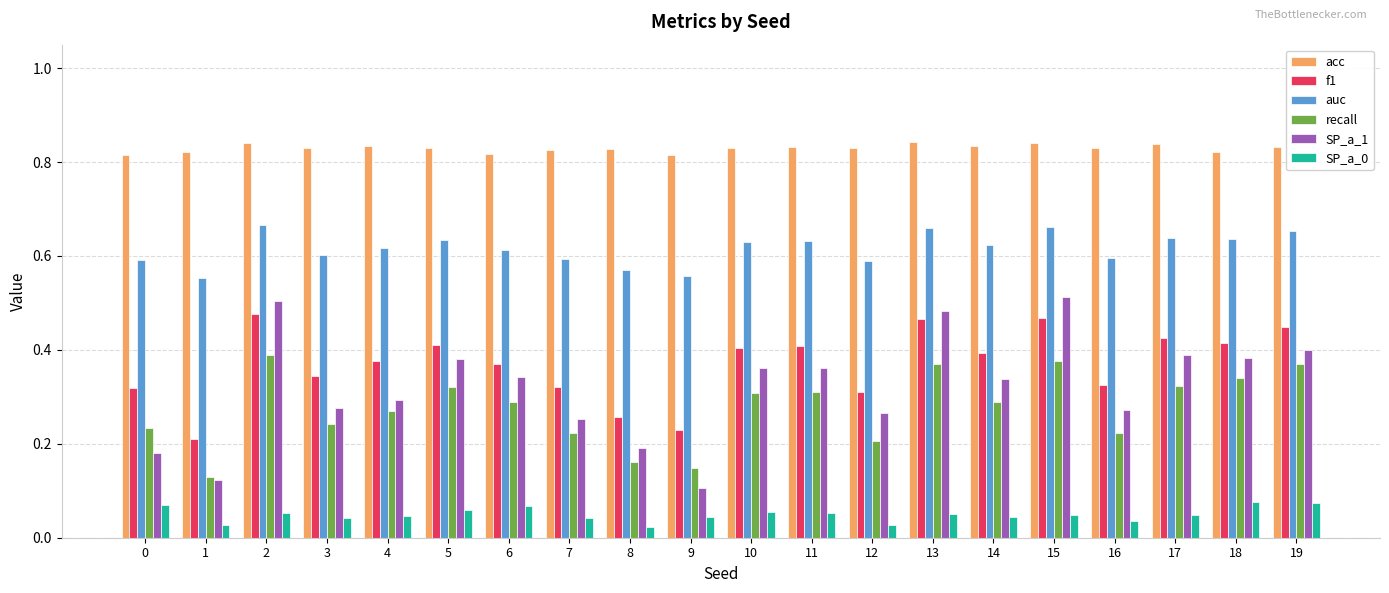

Between 6 and 19, which series saw the biggest shift?

recall